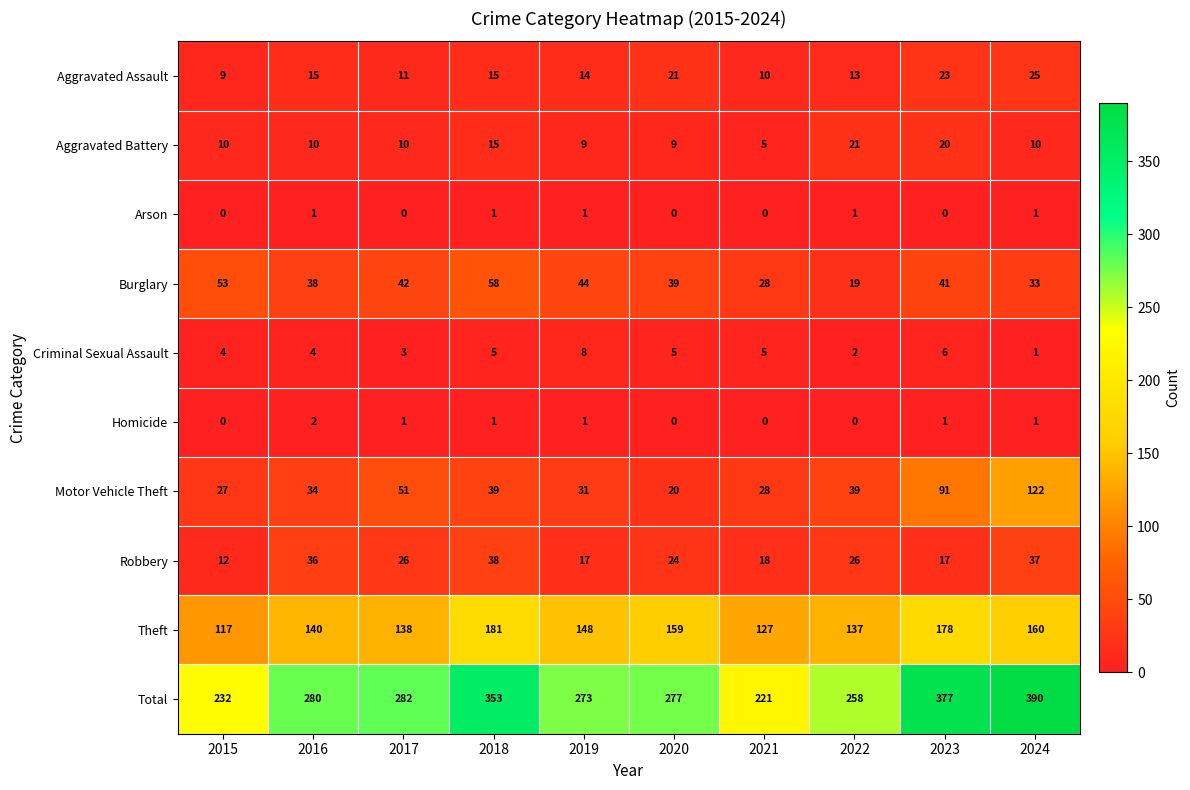

Rank the series by their maximum value, from highest to lowest.

Total, Theft, Motor Vehicle Theft, Burglary, Robbery, Aggravated Assault, Aggravated Battery, Criminal Sexual Assault, Homicide, Arson